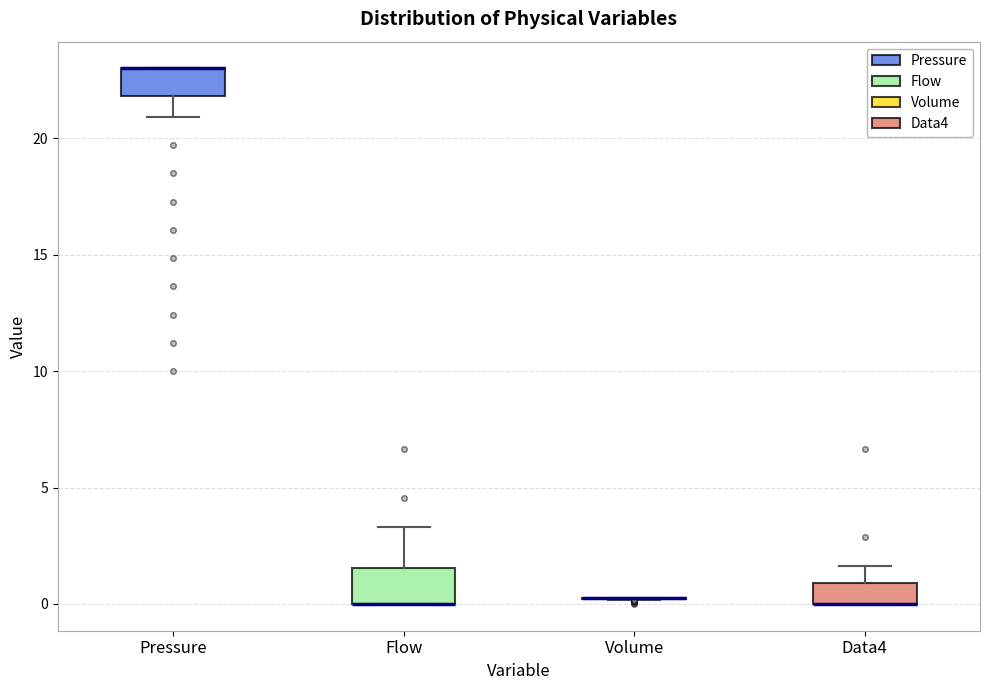

Reading left to right, transcribe this box plot: for each box, give where its median line is, the range the box spans, and where its two whiskers end, as read against the y-axis. The values are not printed on the chart, so give them approximately, as read against the axis.

Pressure: median 23.0 (drawn on the box's upper edge), box 22.0 to 23.0, whiskers 21.0 to 23.0
Flow: median 0.0 (drawn on the box's lower edge), box 0.0 to 1.5, whiskers 0.0 to 3.5
Volume: box collapsed to a line at 0.5, whiskers 0.0 to 0.5
Data4: median 0.0 (drawn on the box's lower edge), box 0.0 to 1.0, whiskers 0.0 to 1.5